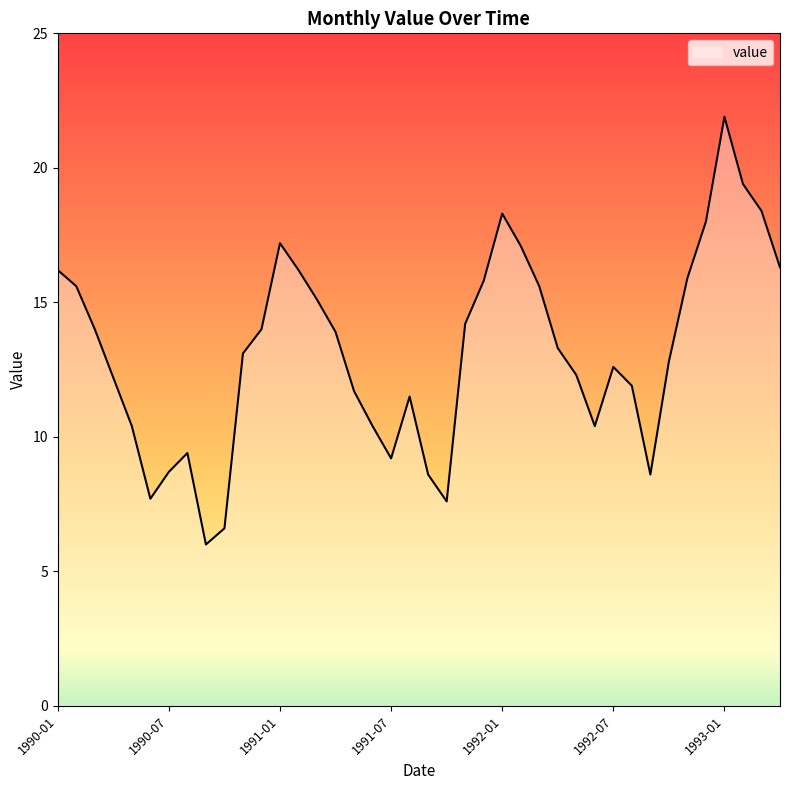

What is the average value?

13.2